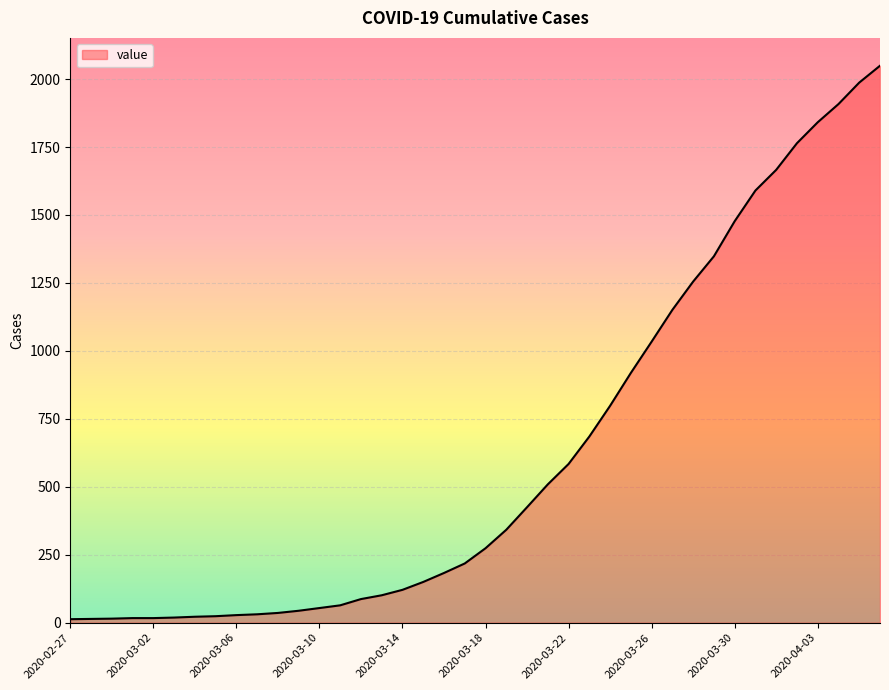

What is the maximum value shown in the chart?

2049